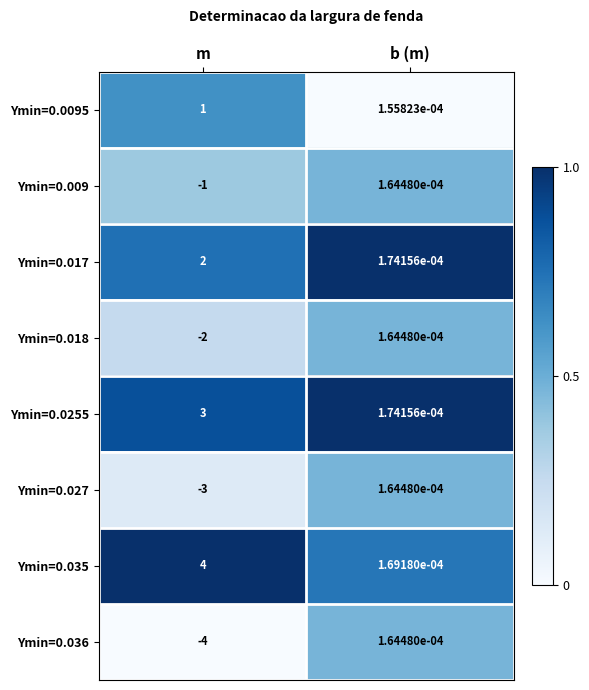

Rank the categories by Ymin=0.027 value from lowest to highest.

m, b (m)